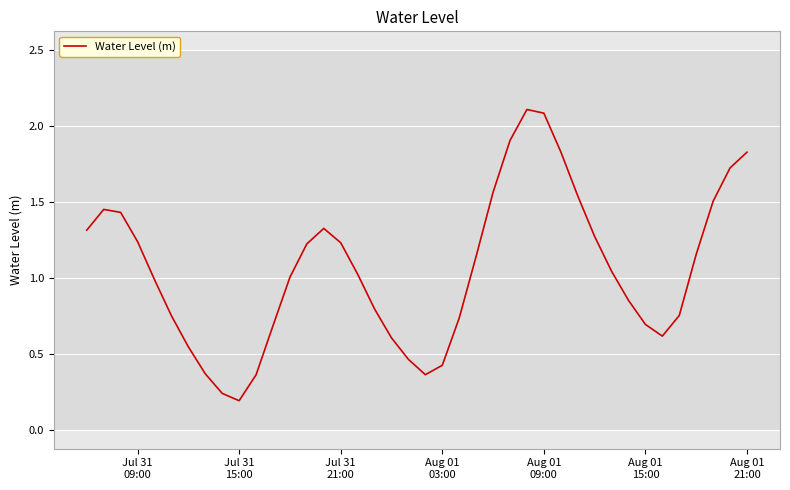

How many lines are shown in the chart?

1